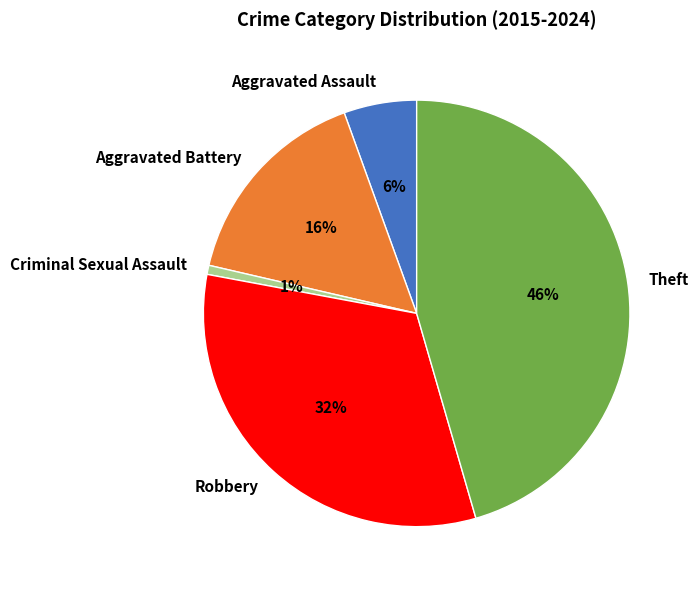

Does Criminal Sexual Assault represent more than half of the total?

No